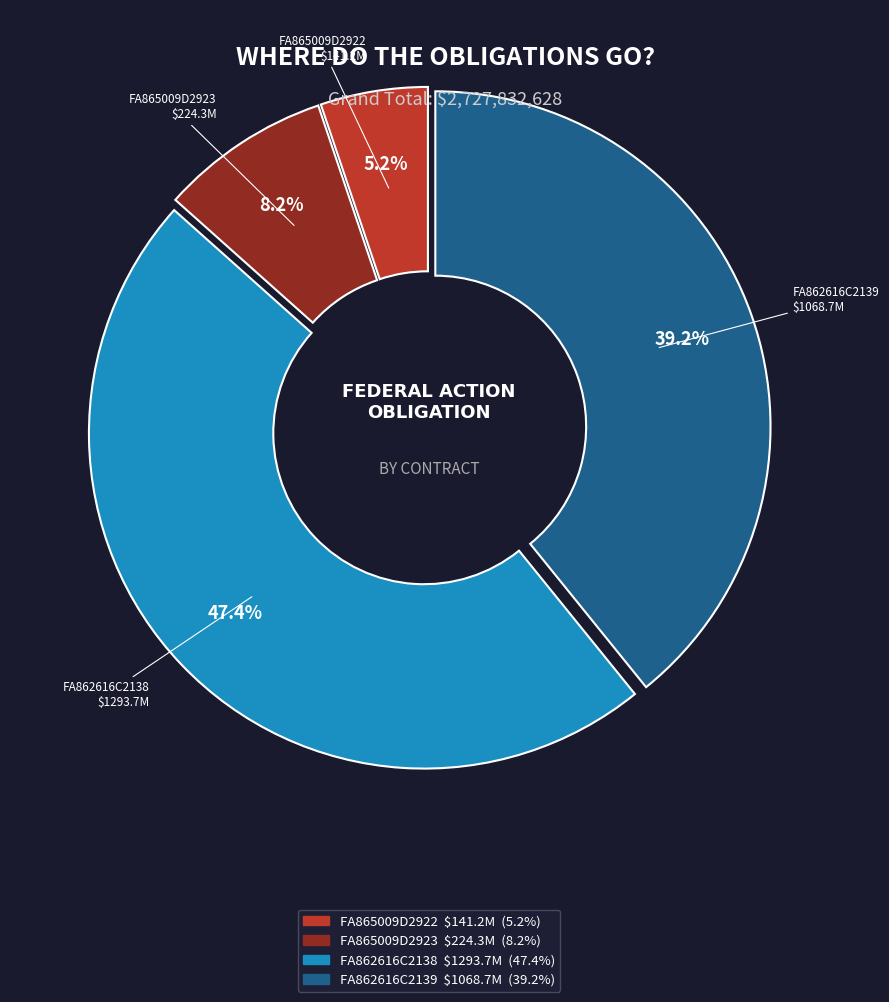

Which has a higher value, FA862616C2138 or FA865009D2922?

FA862616C2138